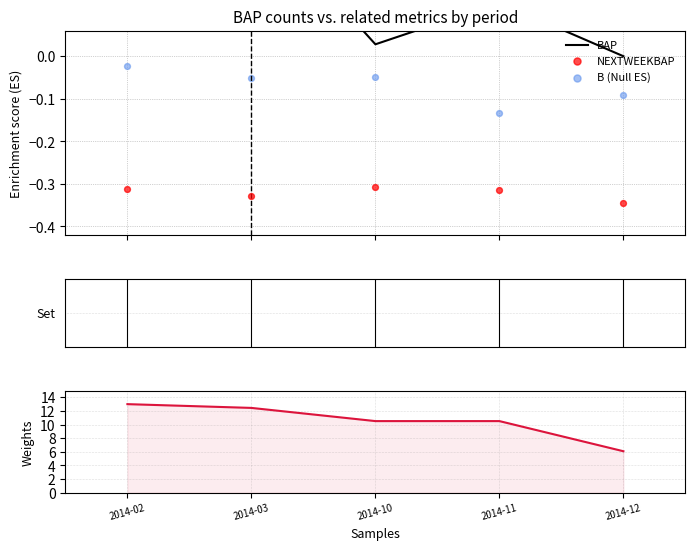

At which category is the sum across all series the highest?

2014-02